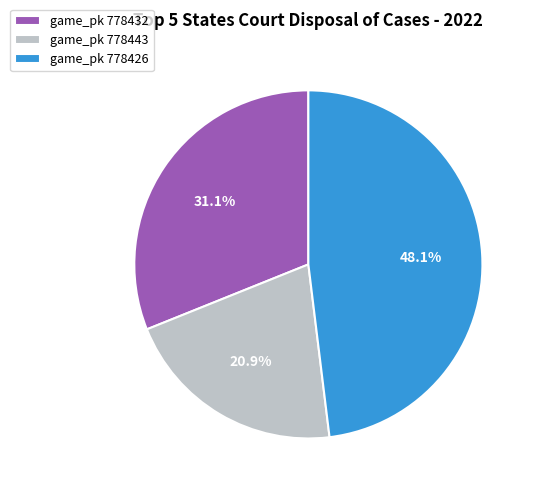

Combined, do game_pk 778443 and game_pk 778432 account for over 50%?

Yes